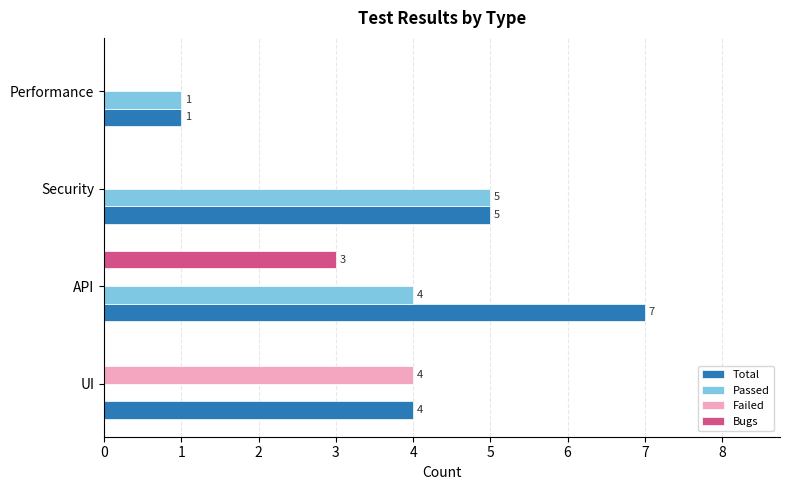

Read the Total value at Security.

5